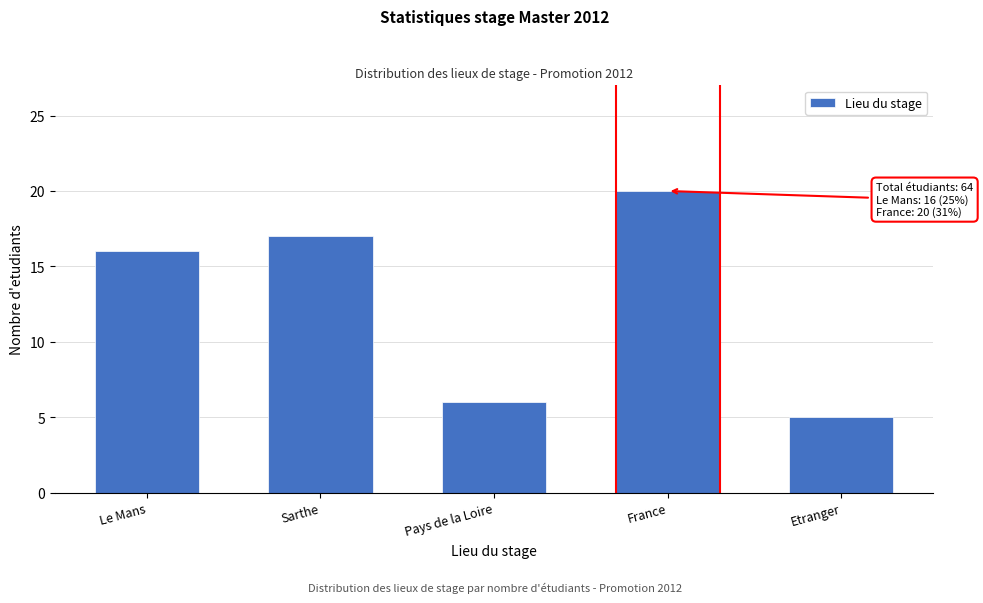

Reading left to right, extract all data points from this chart.

16	17	6	20	5